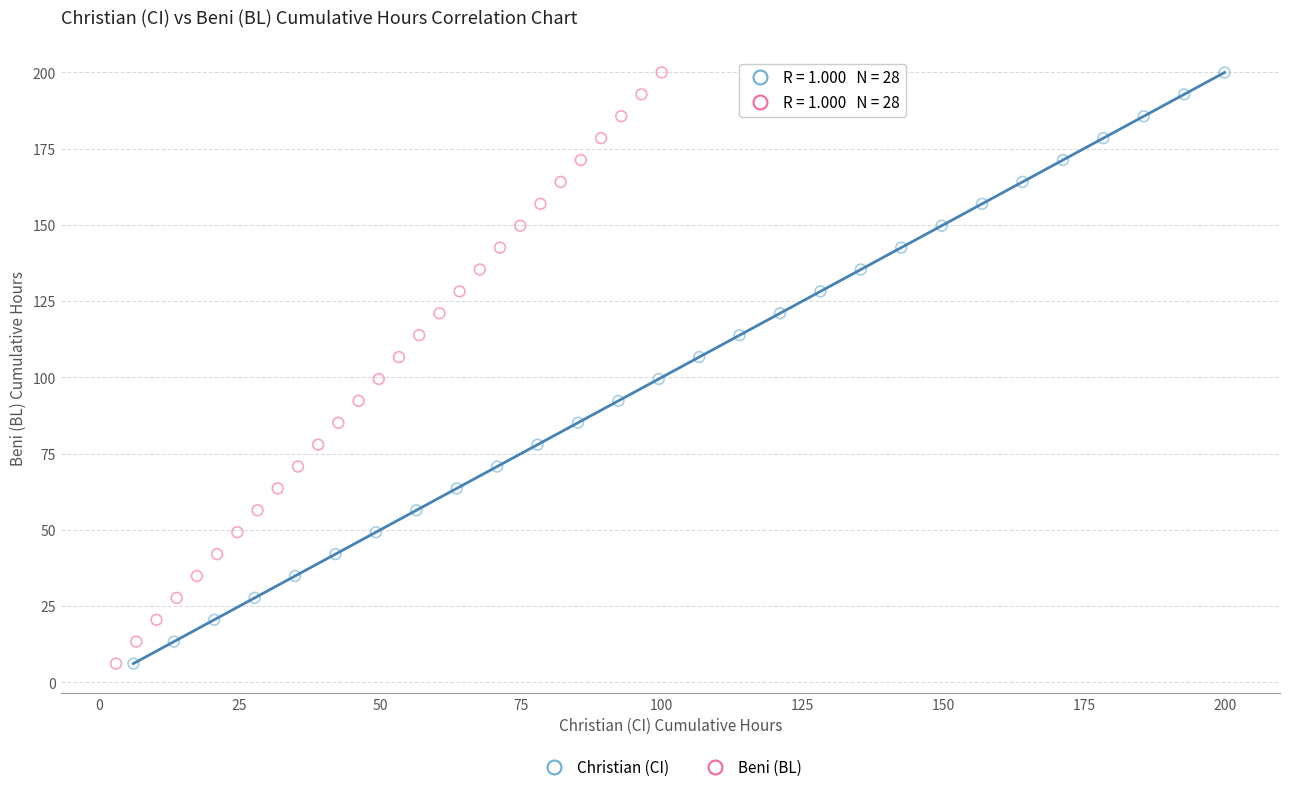

What are all the series names shown in the legend?

Christian (CI), Beni (BL)